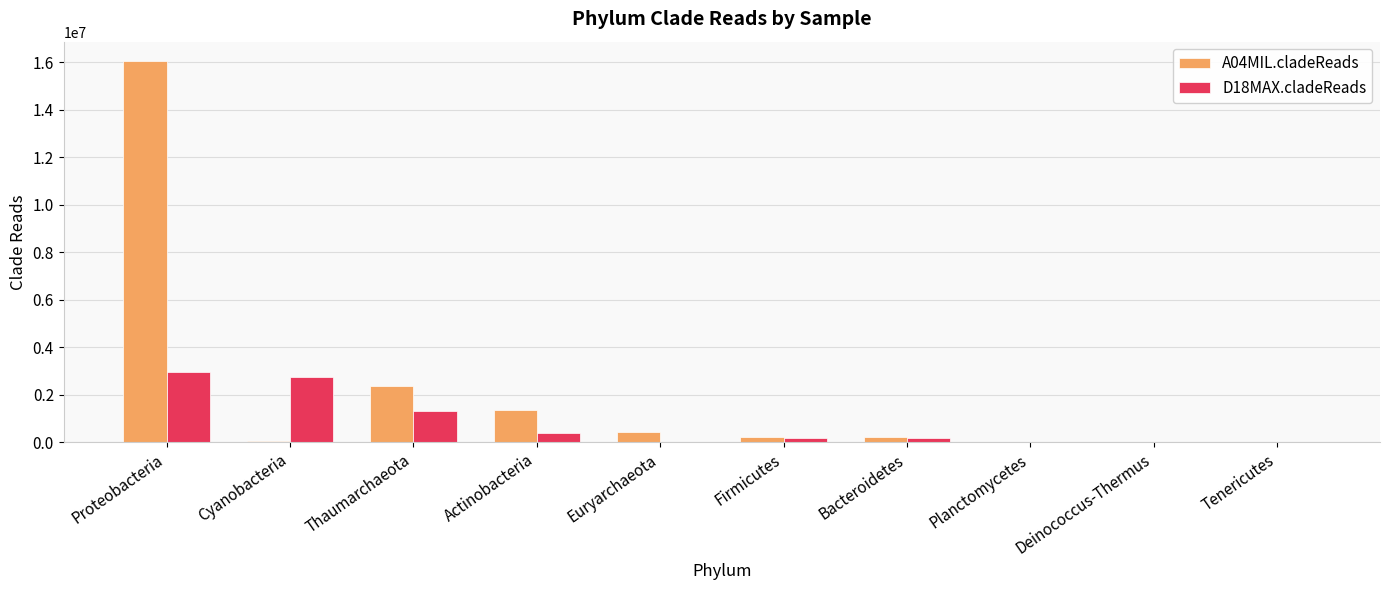

At which category is the sum across all series the highest?

Proteobacteria